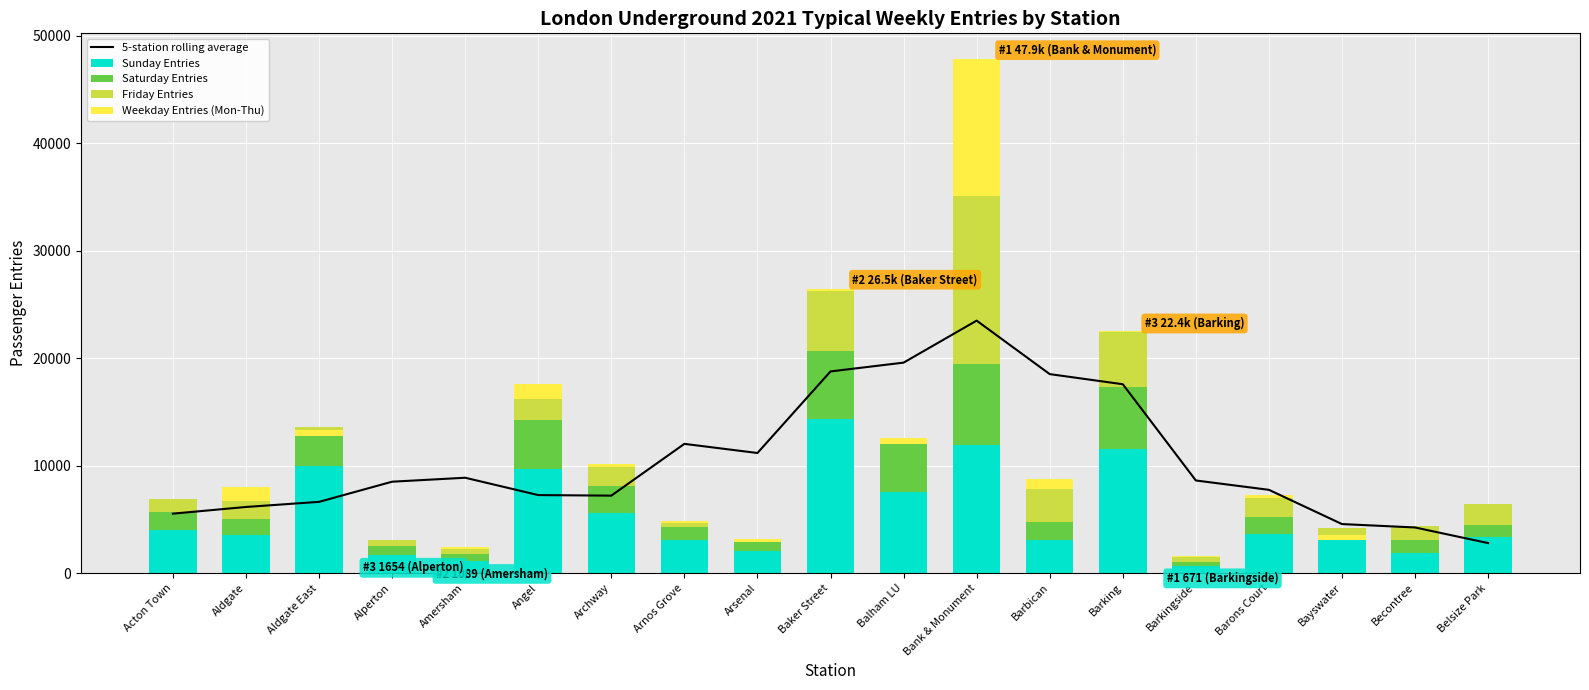

Rank the series at Archway from highest to lowest value.

5-station rolling average, Sunday Entries, Saturday Entries, Friday Entries, Weekday Entries (Mon-Thu)